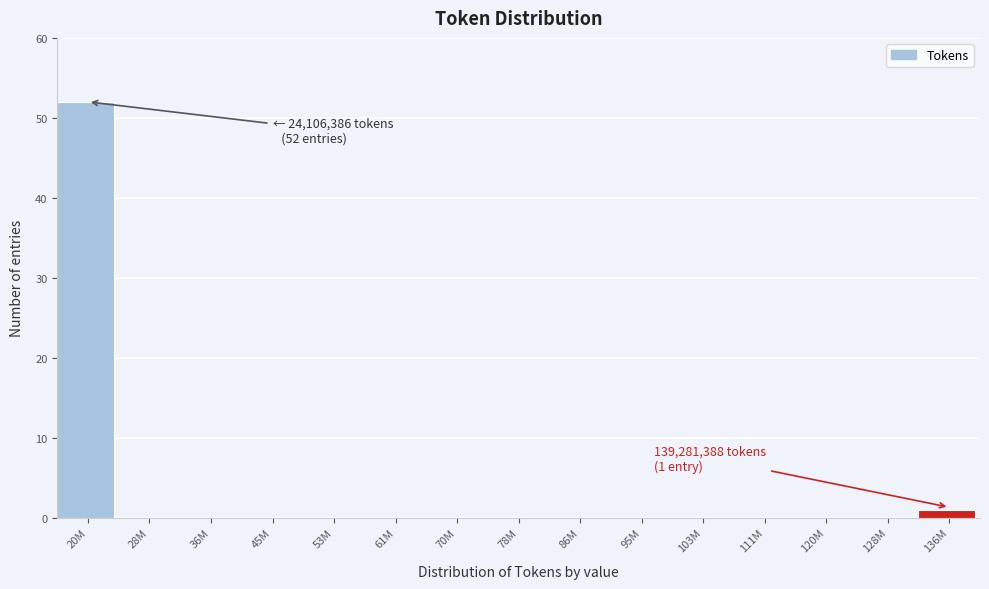

Reading left to right, what are all the values shown in this chart?

20M=52	28M=0	36M=0	45M=0	53M=0	61M=0	70M=0	78M=0	86M=0	95M=0	103M=0	111M=0	120M=0	128M=0	136M=1